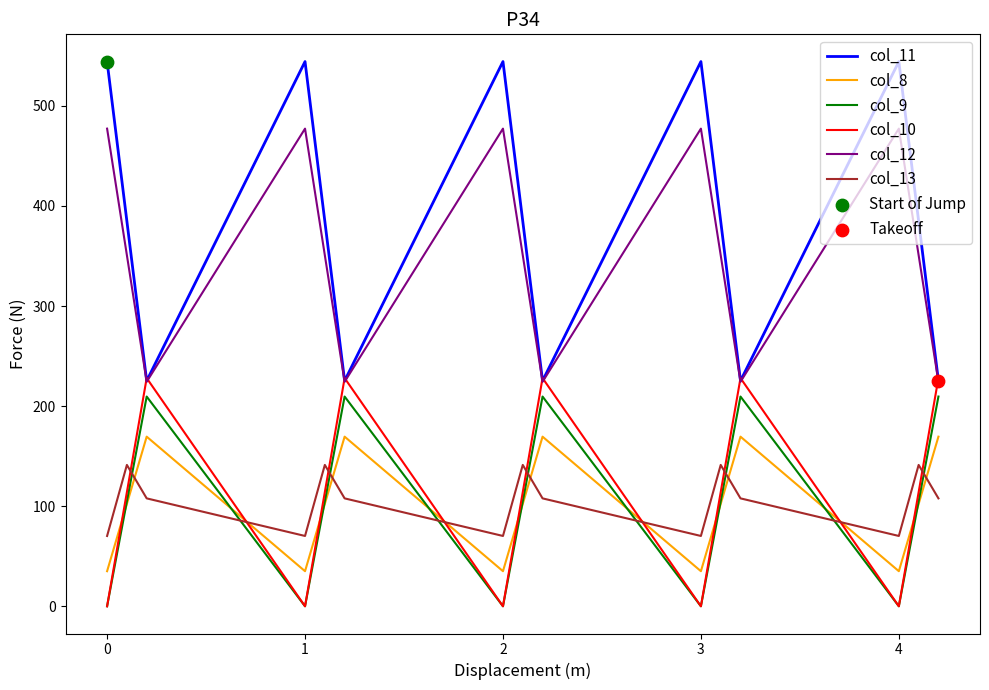

At how many categories does at least one series exceed 333?

10